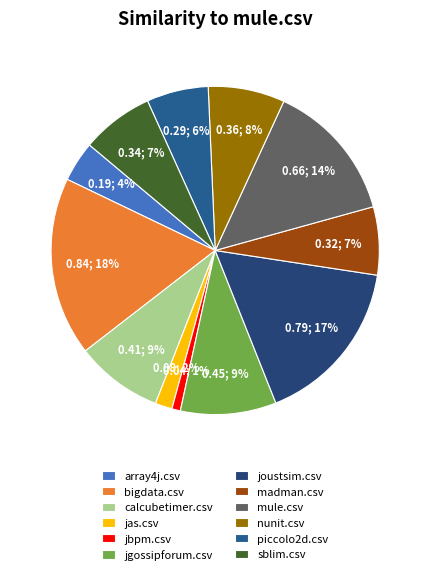

What percentage is the jbpm.csv slice, to the nearest percent?

1%